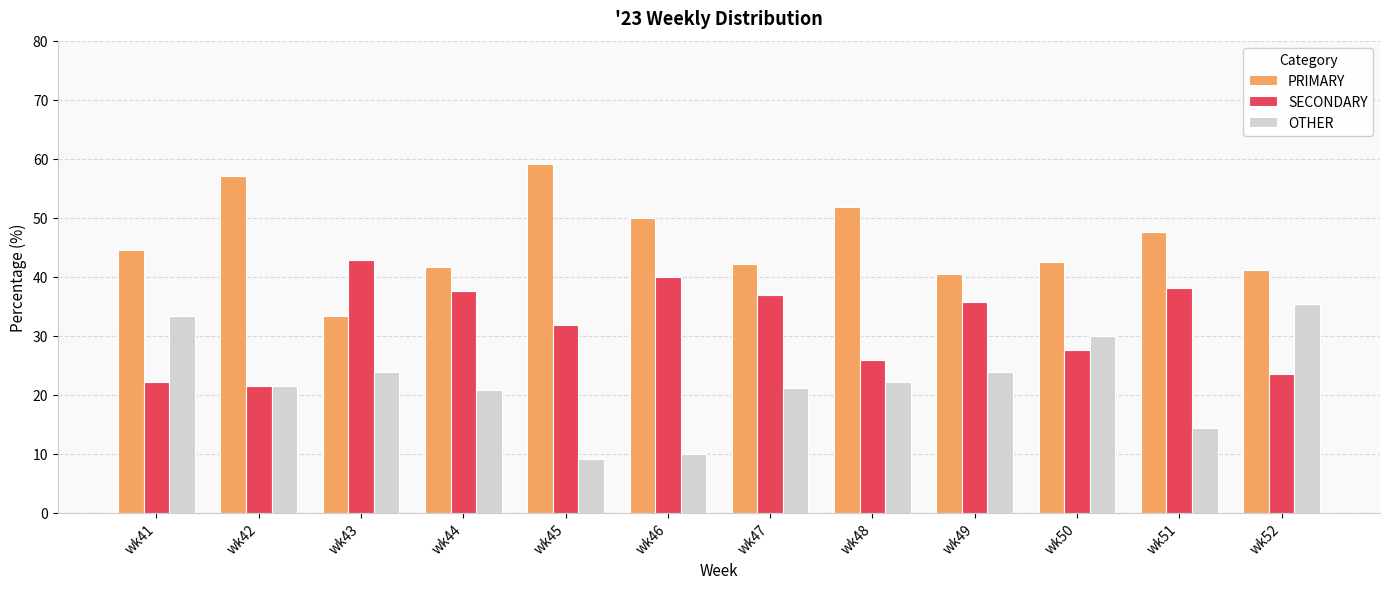

What is the total value across all series at wk47?

100.0